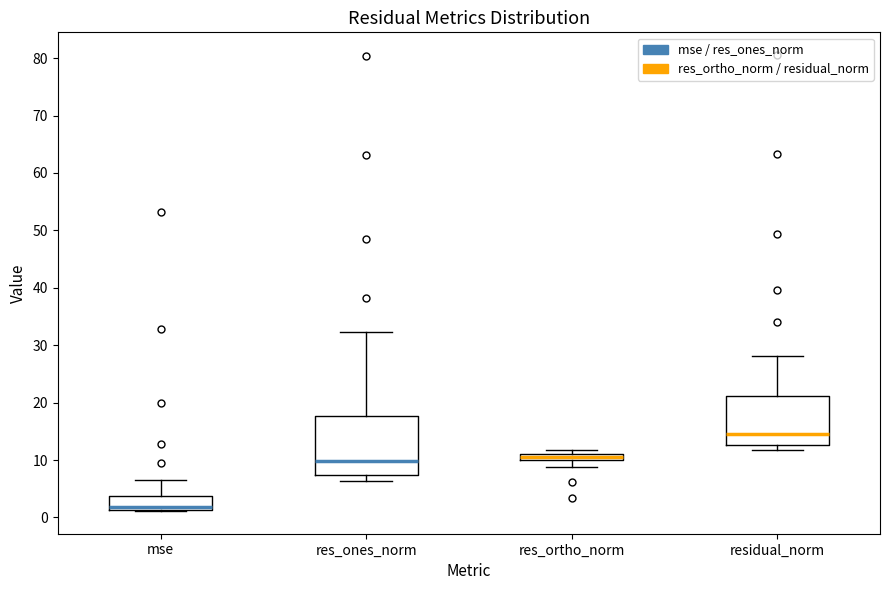

Which box's median line is the lowest?

mse